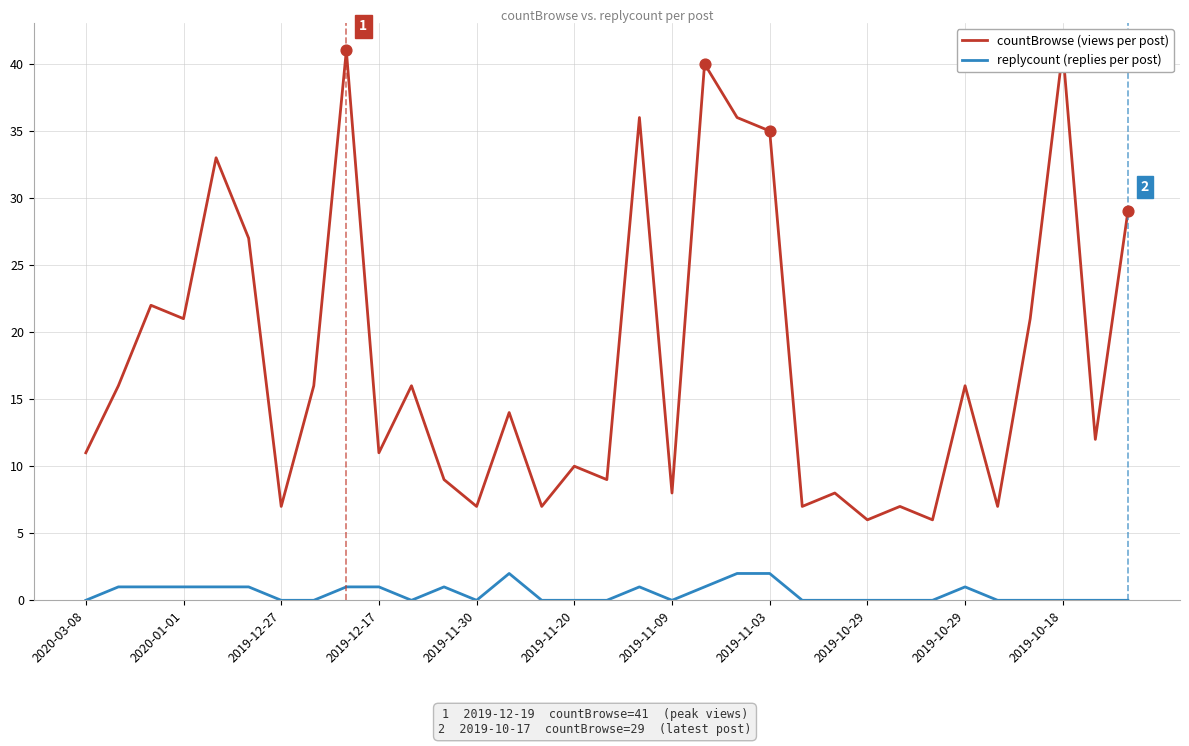

Which series contains the highest Y value?

countBrowse (views per post)